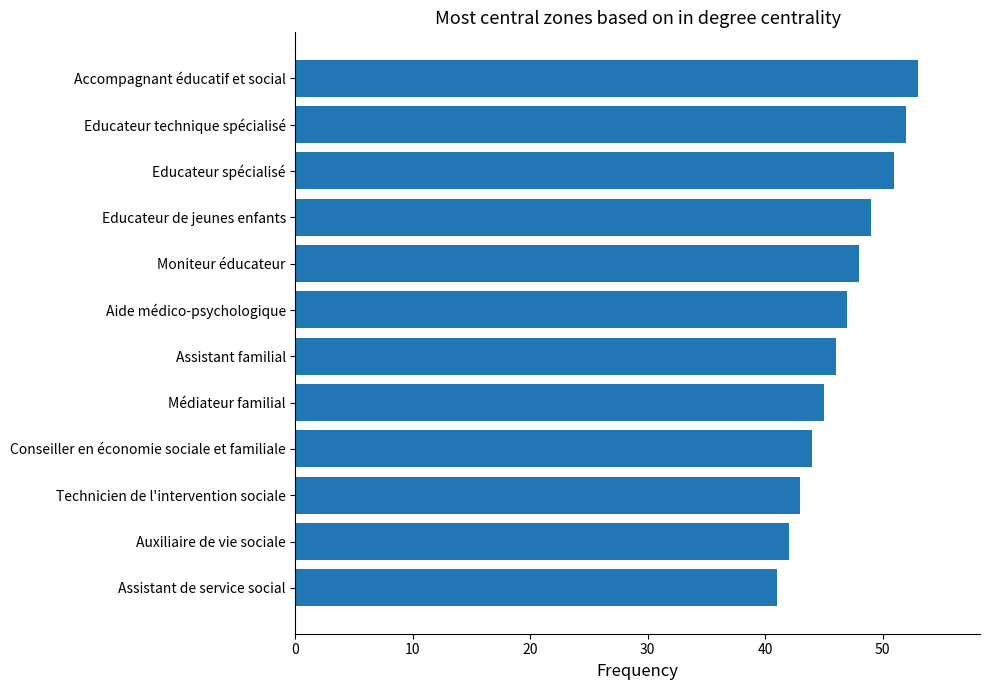

Reading top to bottom, transcribe all the data shown in this chart.

Accompagnant éducatif et social=53	Educateur technique spécialisé=52	Educateur spécialisé=51	Educateur de jeunes enfants=49	Moniteur éducateur=48	Aide médico-psychologique=47	Assistant familial=46	Médiateur familial=45	Conseiller en économie sociale et familiale=44	Technicien de l'intervention sociale=43	Auxiliaire de vie sociale=42	Assistant de service social=41